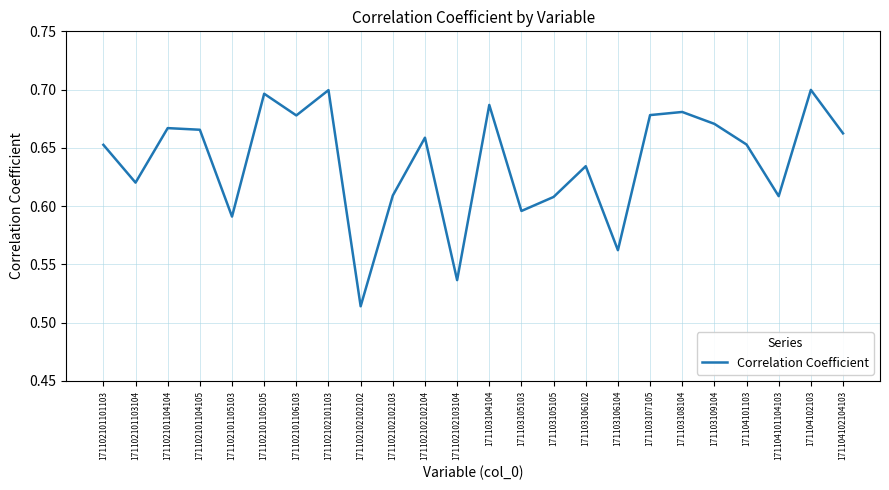

Between 171103109104 and 171104101104103, which is larger?

171103109104